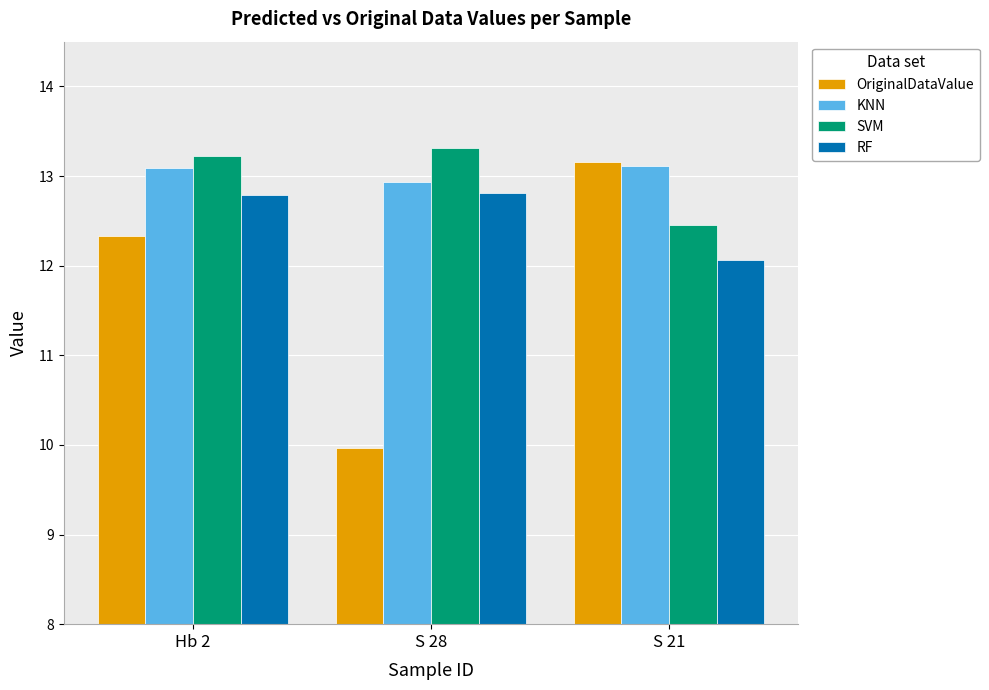

How many bars are there in each group?

4